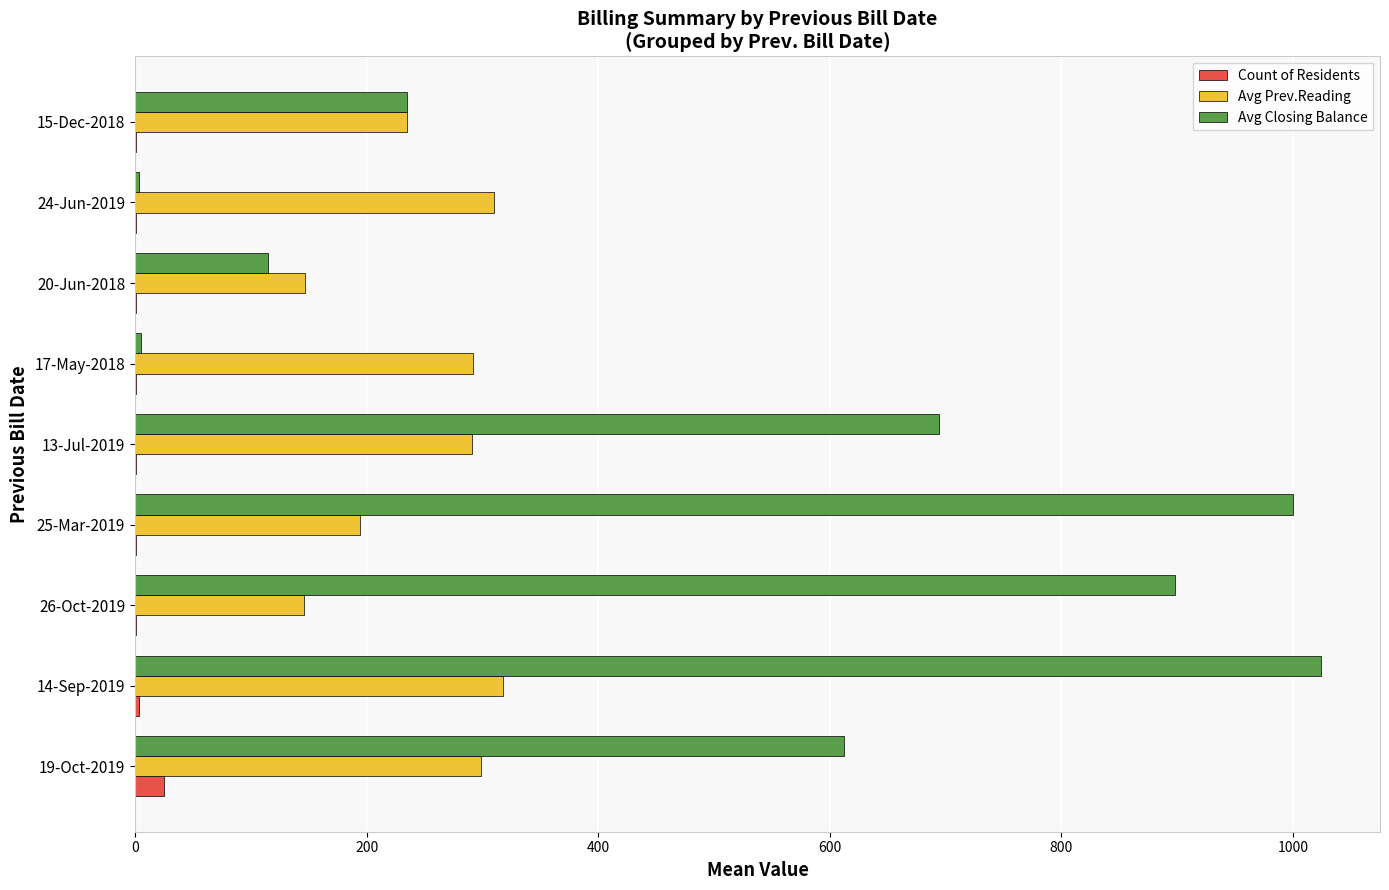

True or false: Avg Closing Balance has a value of 694.0 at 13-Jul-2019.

True